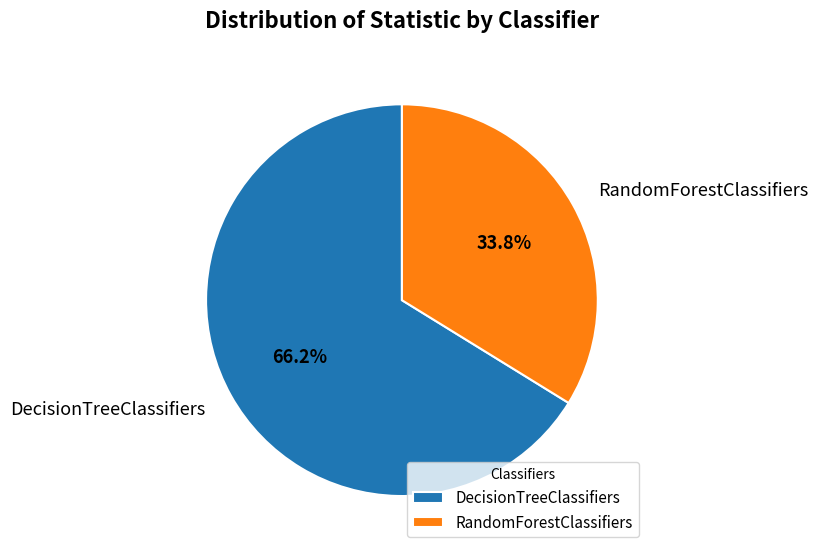

How many segments does this pie chart have?

2